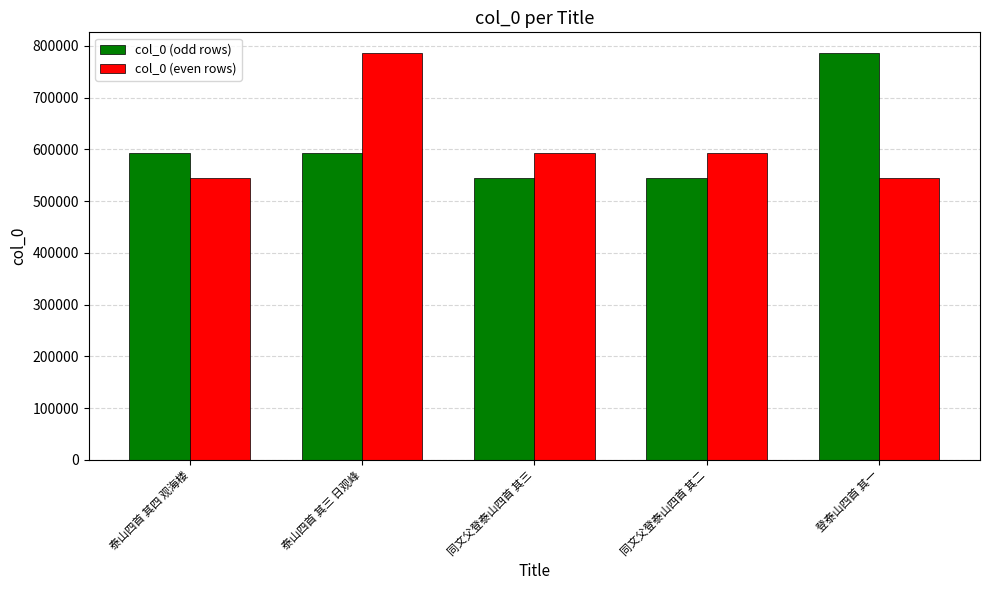

What is the difference between the highest and lowest values at 同文父登泰山四首 其三?

47541